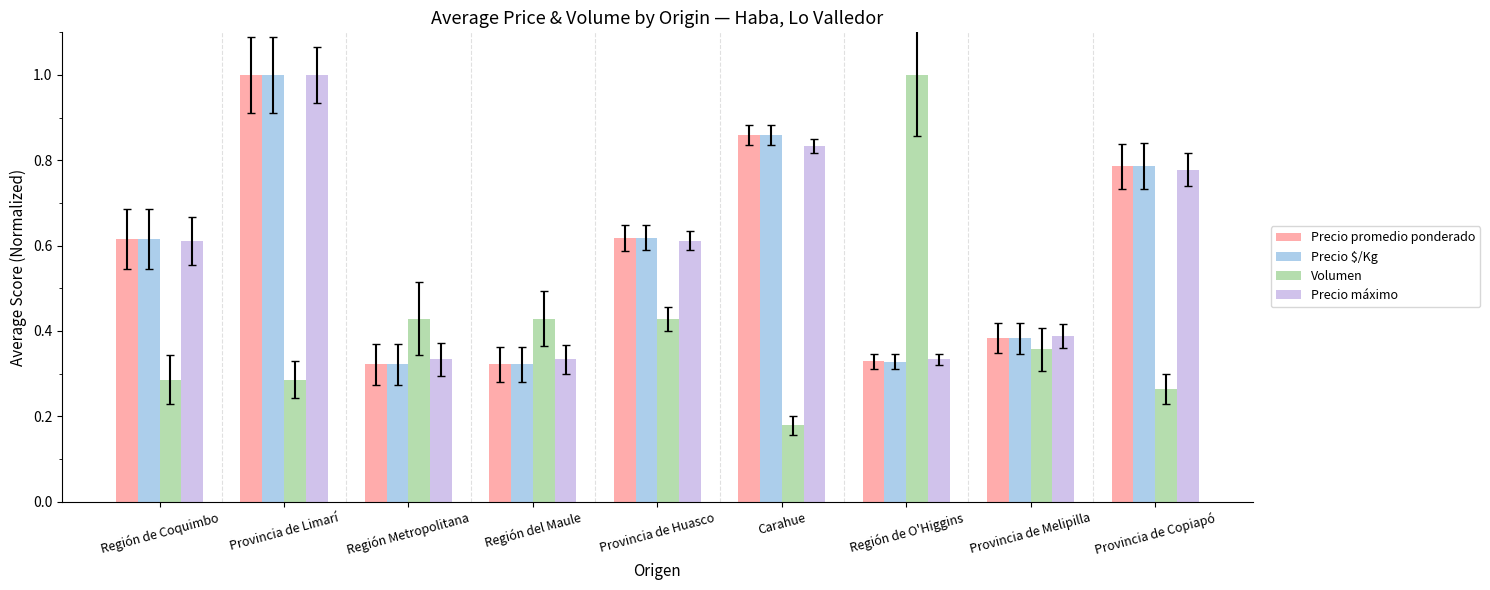

Which series has the largest range (max minus min)?

Volumen